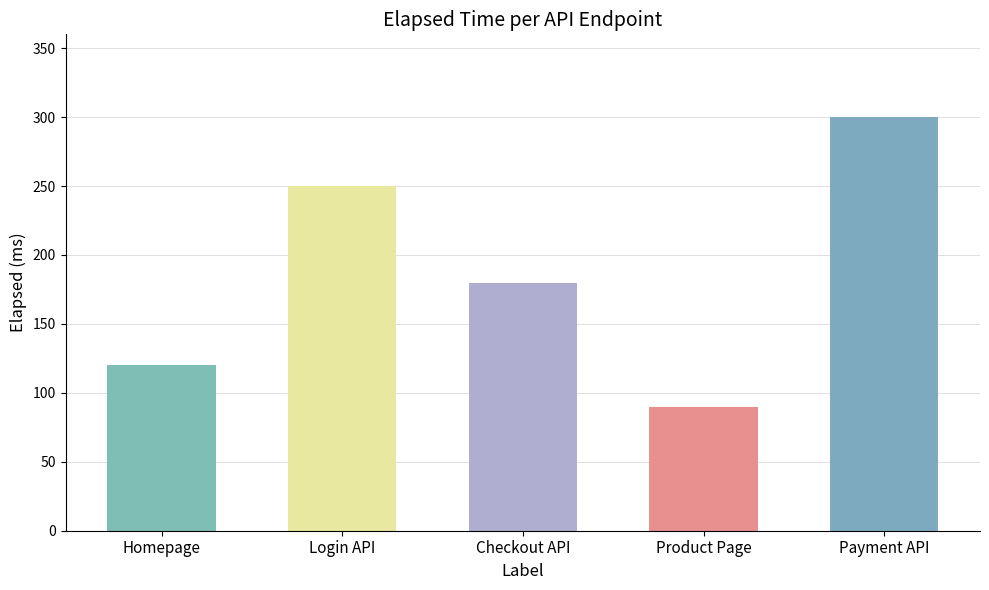

What is the difference between the values at Product Page and Payment API?

210